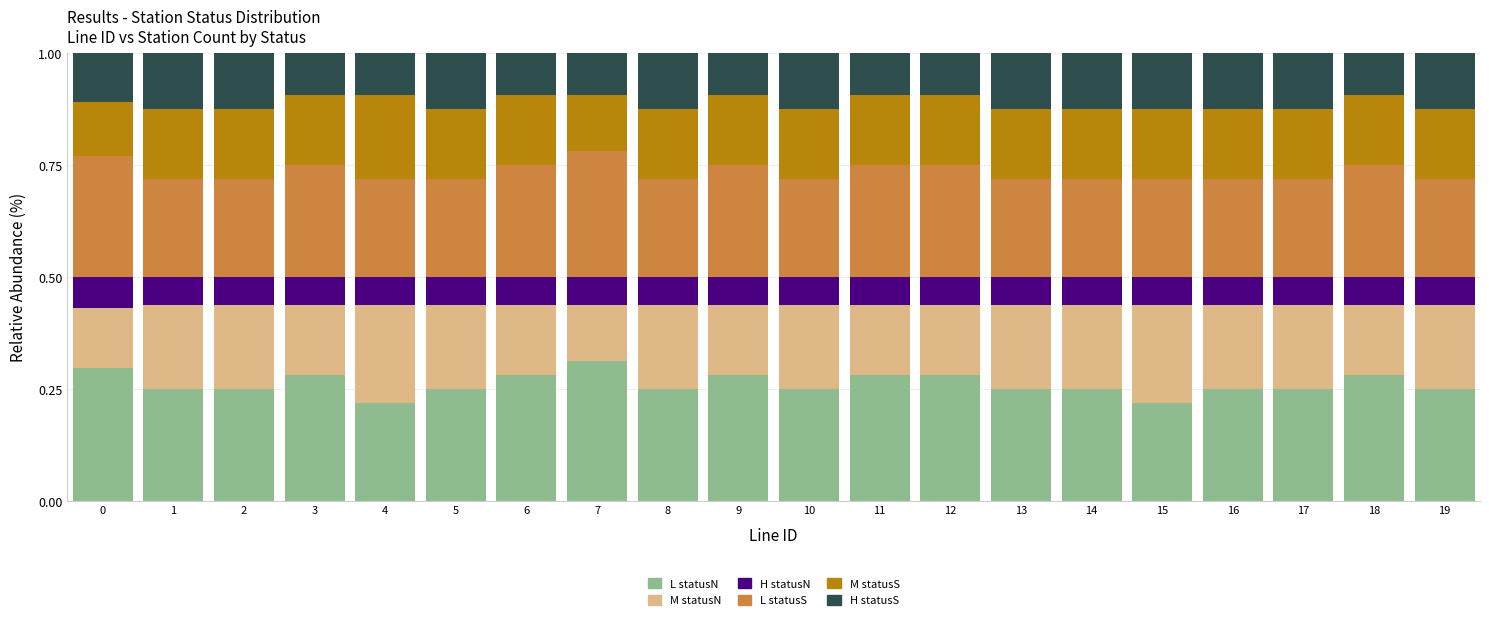

What is the total value across all series at 2?

1.0